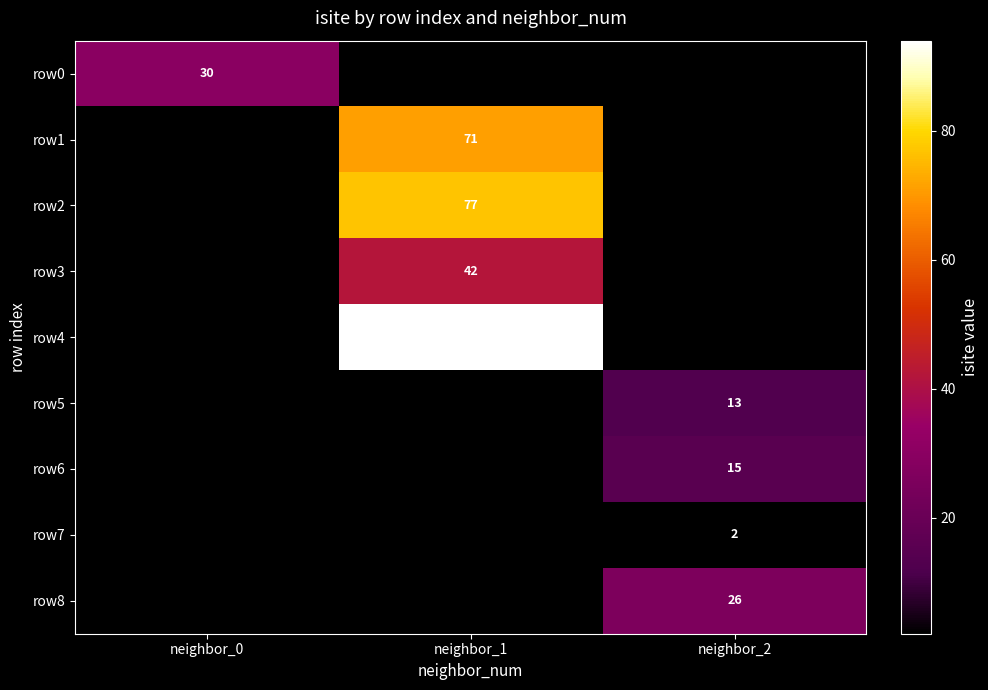

True or false: row5 has a value of 18 at neighbor_2.

False